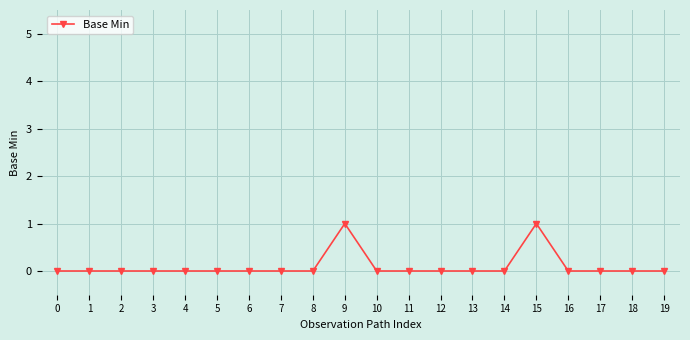

What is the greatest value displayed?

1